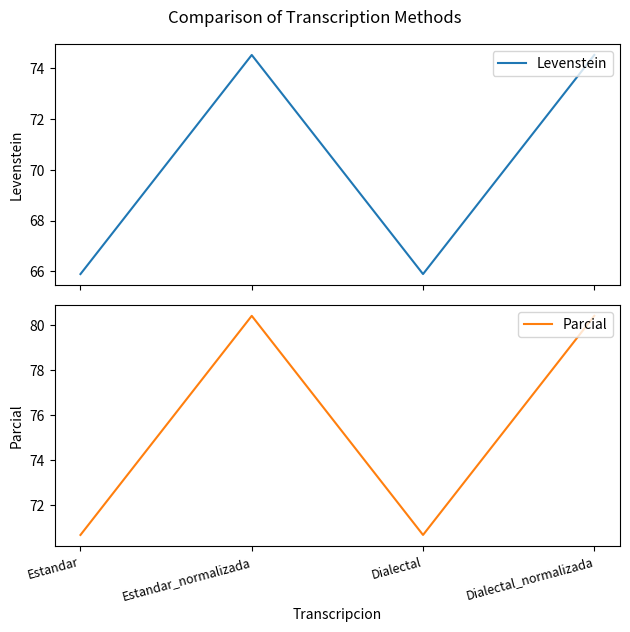

List the series in order of their overall mean, highest first.

Parcial, Levenstein